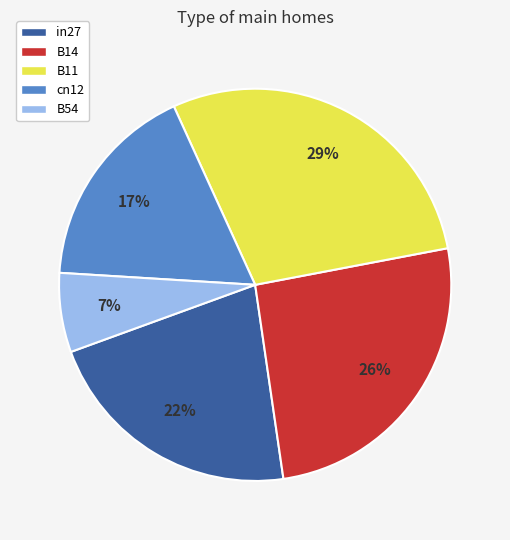

What is the largest slice in the pie chart?

B11